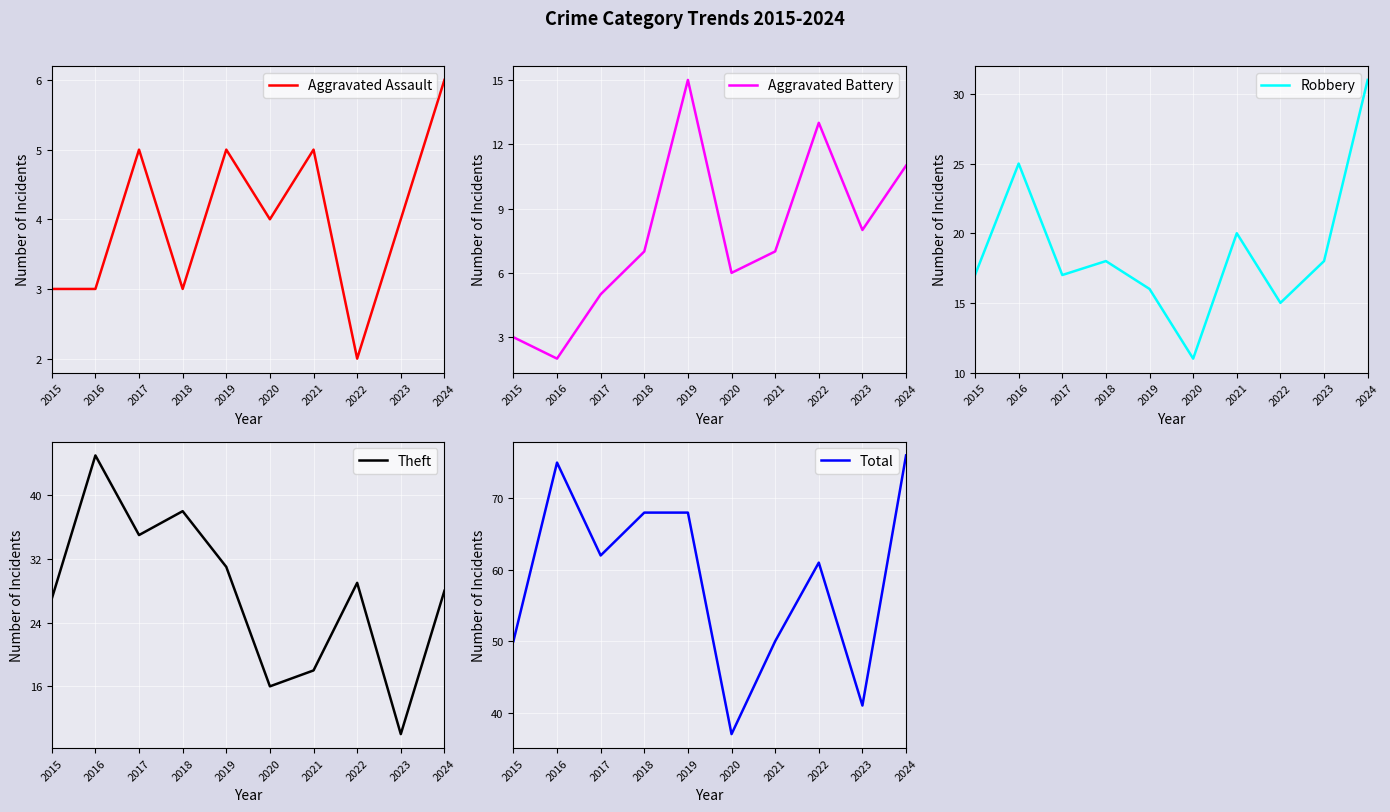

What is the value of the Total point at the 1st from the left?

50